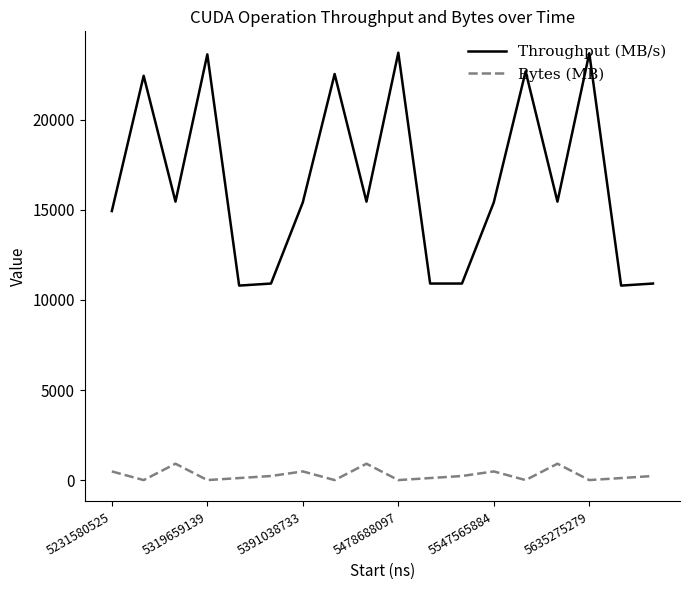

Rank the series by their average value, from lowest to highest.

Bytes (MB), Throughput (MB/s)